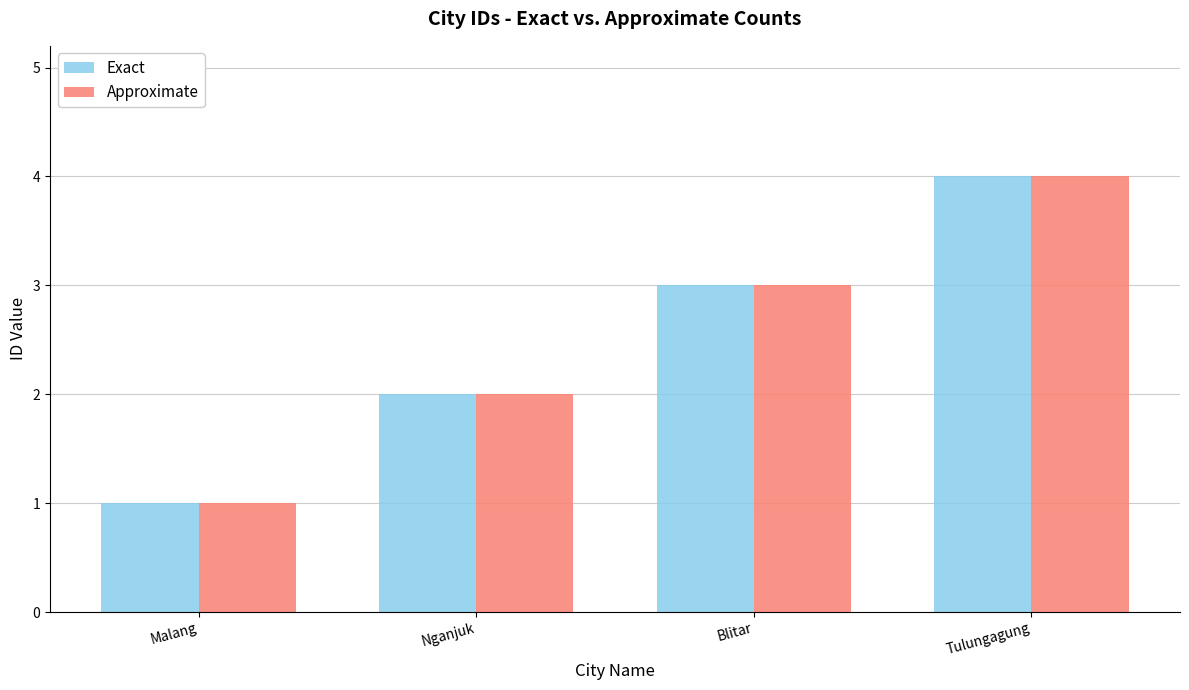

What is the difference between the Exact values at Nganjuk and Malang?

1